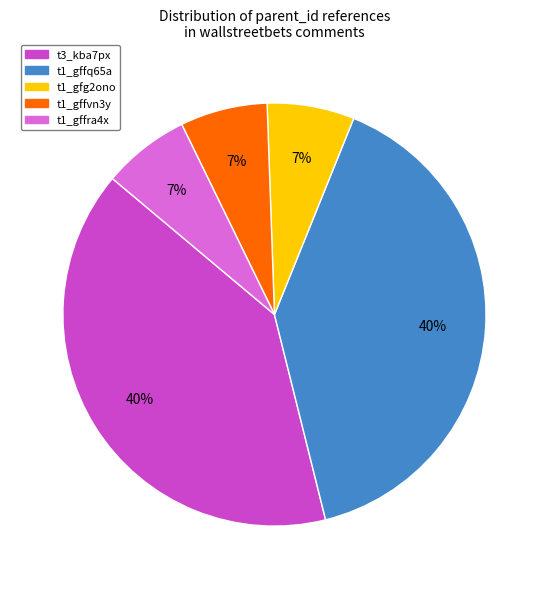

Is there a majority slice in this chart?

No